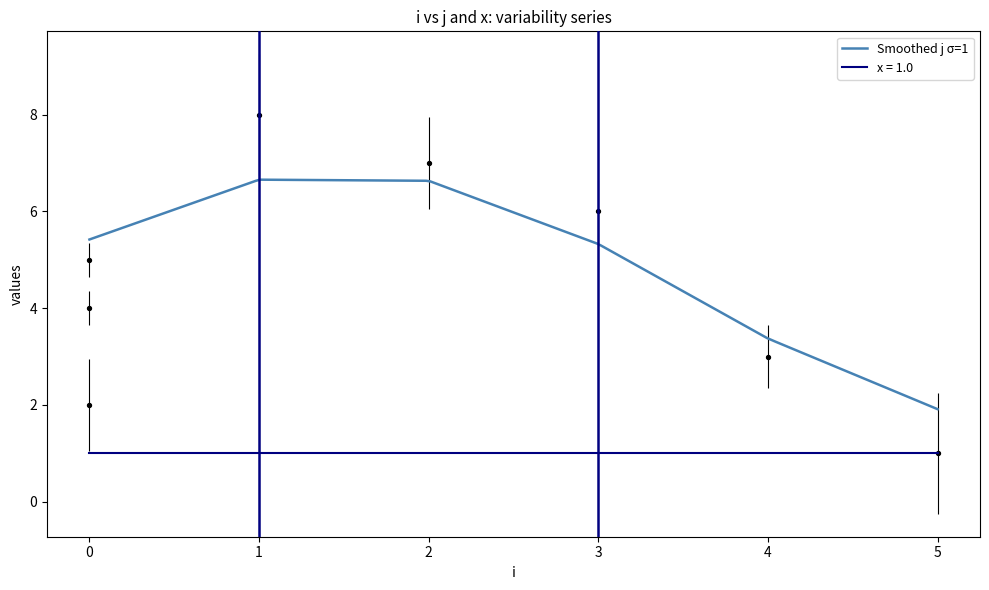

Which has a higher value, 0 or 4?

4